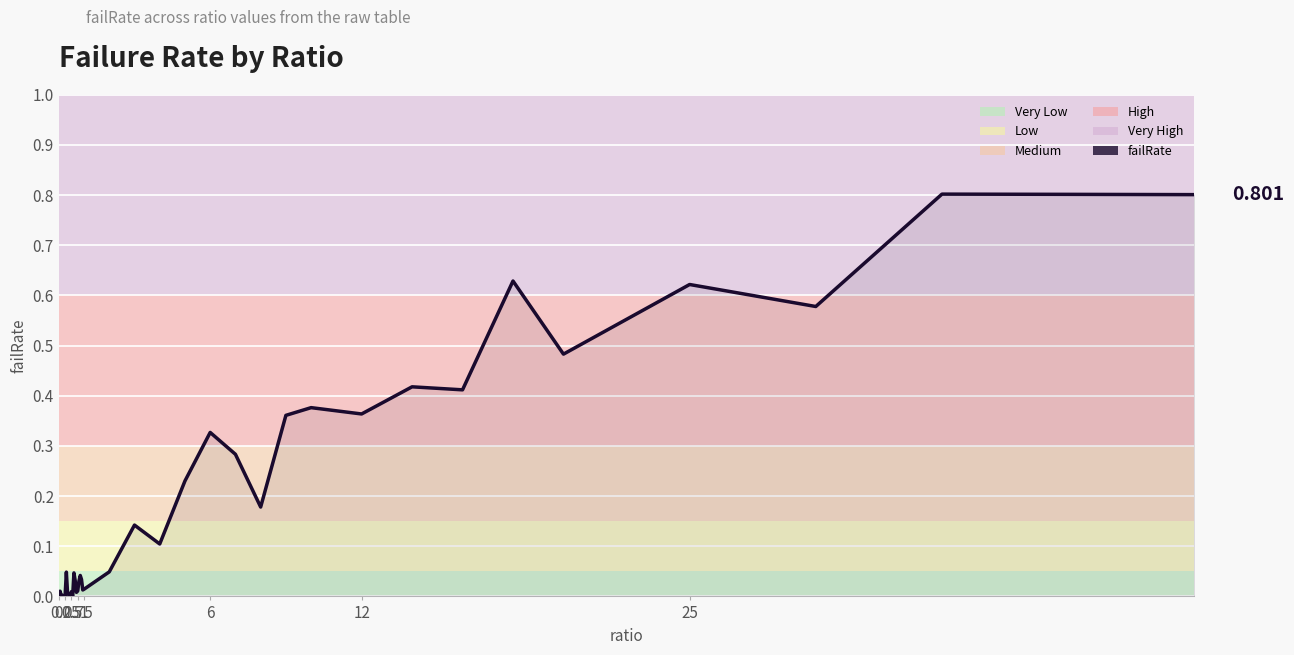

Does the chart have visible grid lines?

Yes